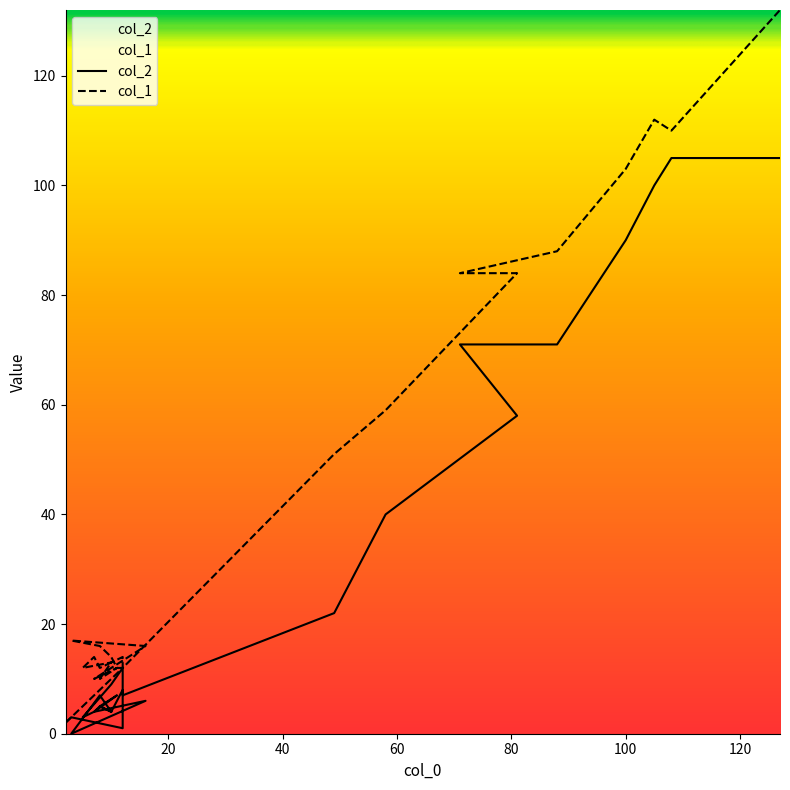

How many lines are shown in the chart?

2